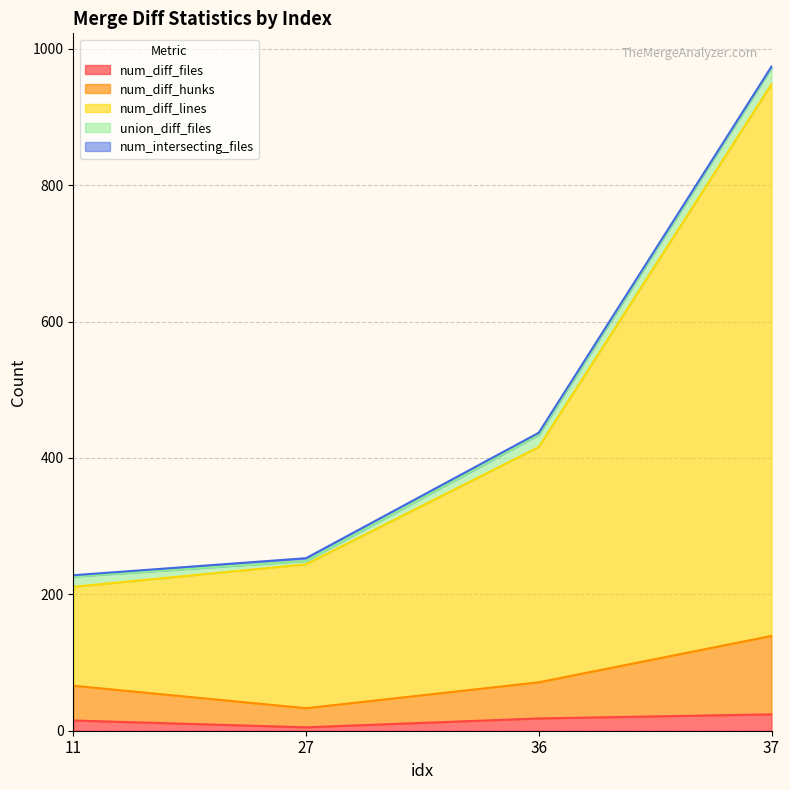

Does the chart have visible grid lines?

Yes